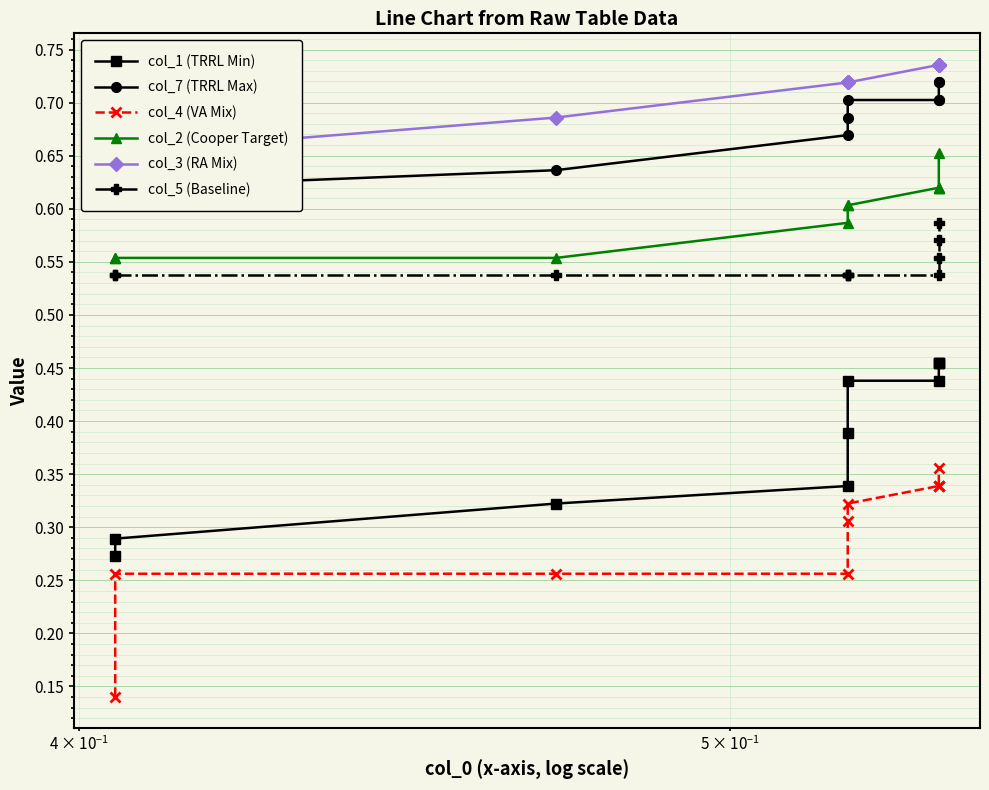

How many col_1 (TRRL Min) values are between 0 and 1?

10